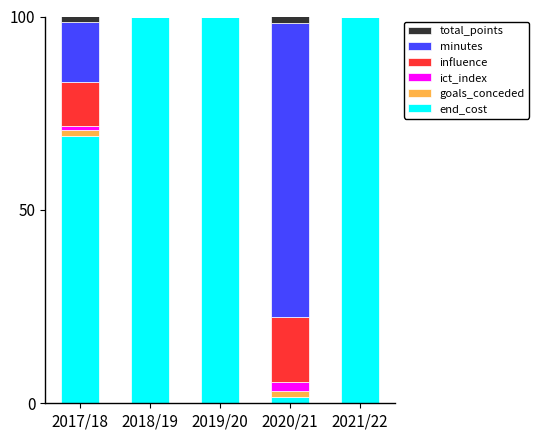

What is the maximum value for end_cost?

100.0